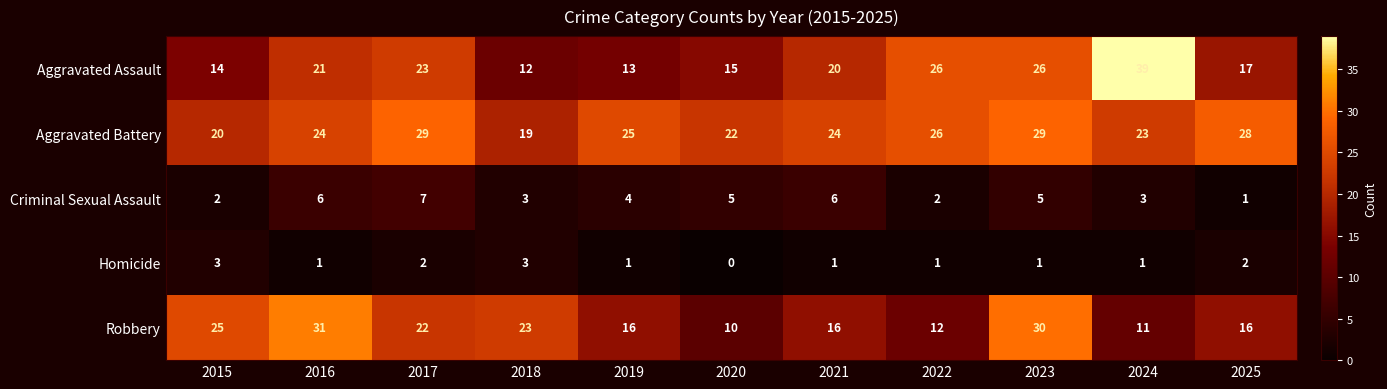

Which label corresponds to the smallest value in the chart?

2020